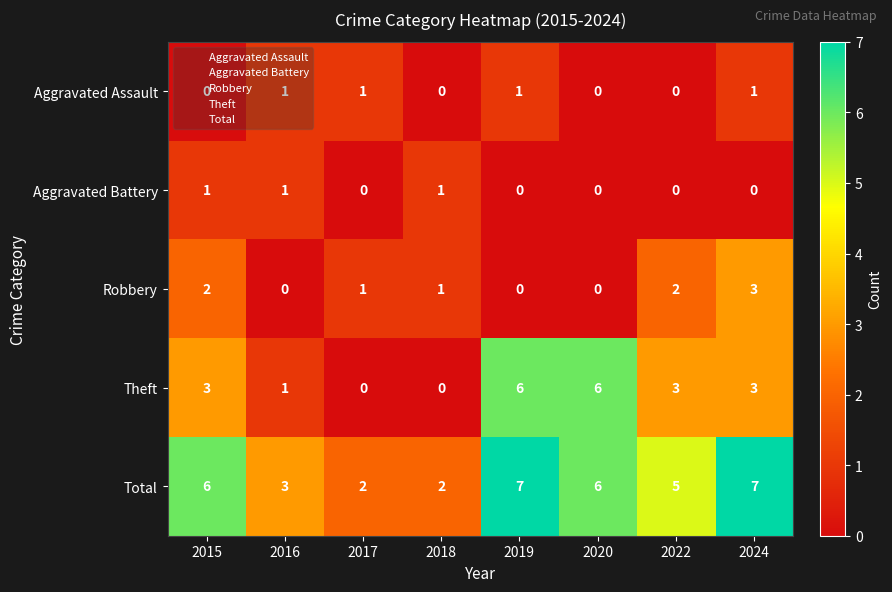

What is the maximum value shown in the chart?

7